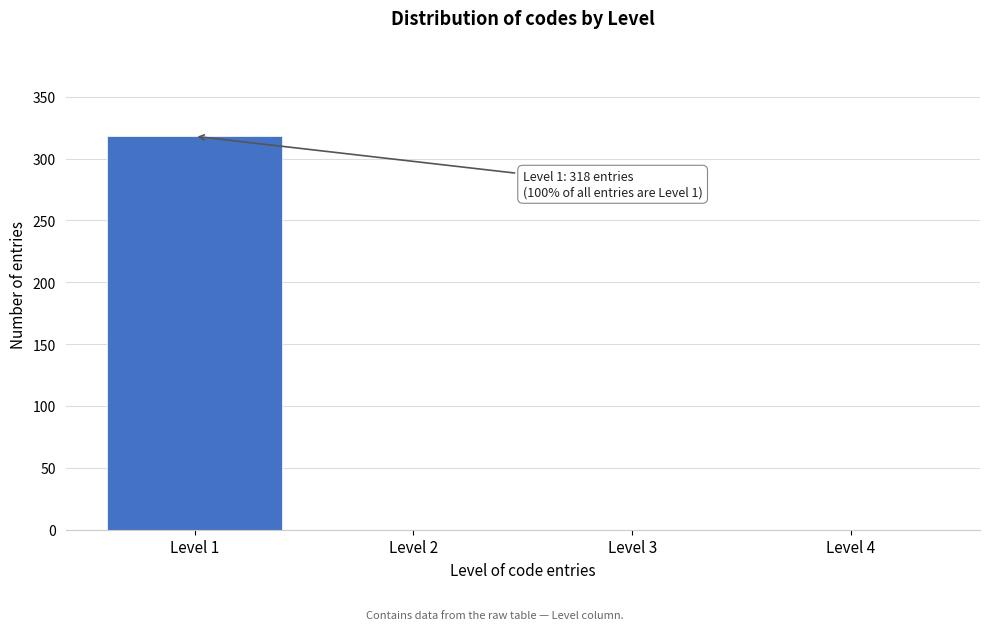

Reading left to right, transcribe all the data shown in this chart.

Level 1=318	Level 2=0	Level 3=0	Level 4=0